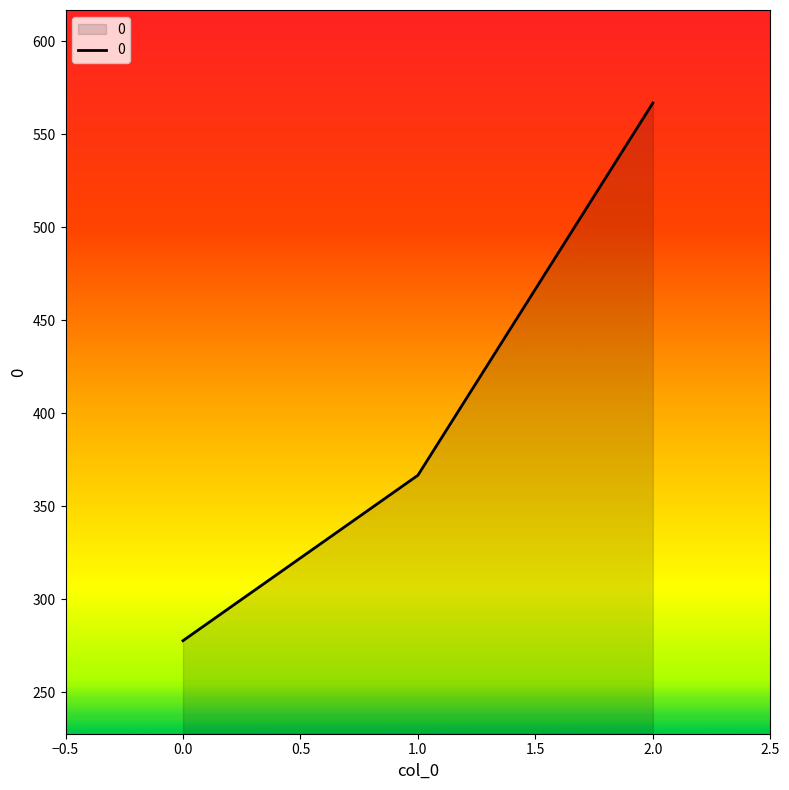

Which category has the highest value across all series?

2.0